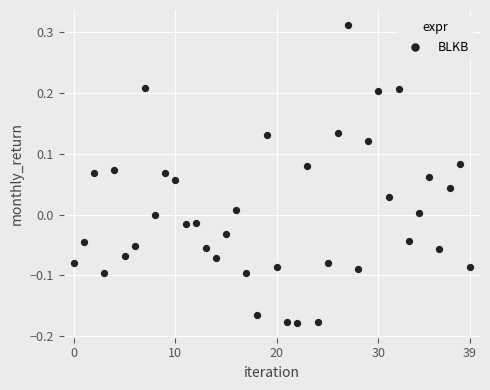

What is the range of Y values (max minus min)?

0.5